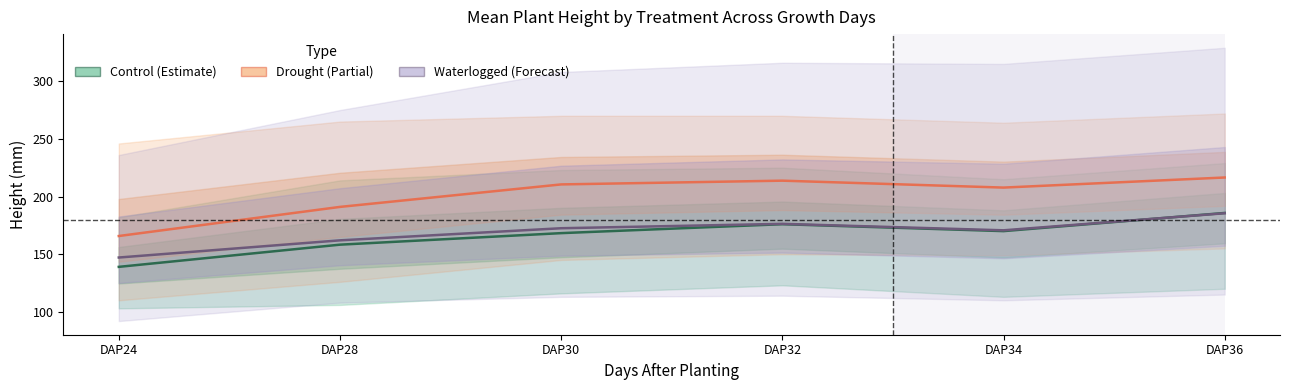

Reading left to right, list all the values displayed in this chart.

Control (Estimate): 139.0	158.2	168.2	176.0	170.0	185.8
Drought (Partial): 165.8	191.0	210.5	213.8	207.8	216.5
Waterlogged (Forecast): 147.1	162.0	172.5	176.3	170.7	185.5